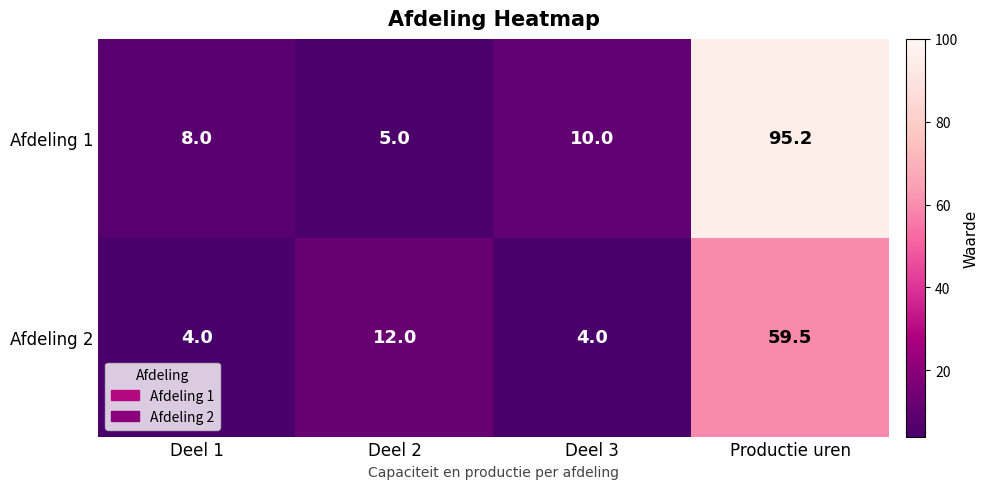

What value does the Afdeling 1 series have at Deel 1?

8.0